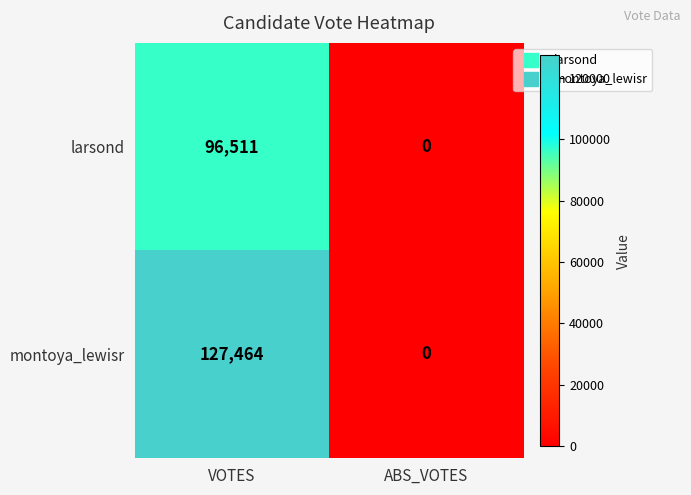

True or false: montoya_lewisr has a value of -55903 at ABS_VOTES.

False